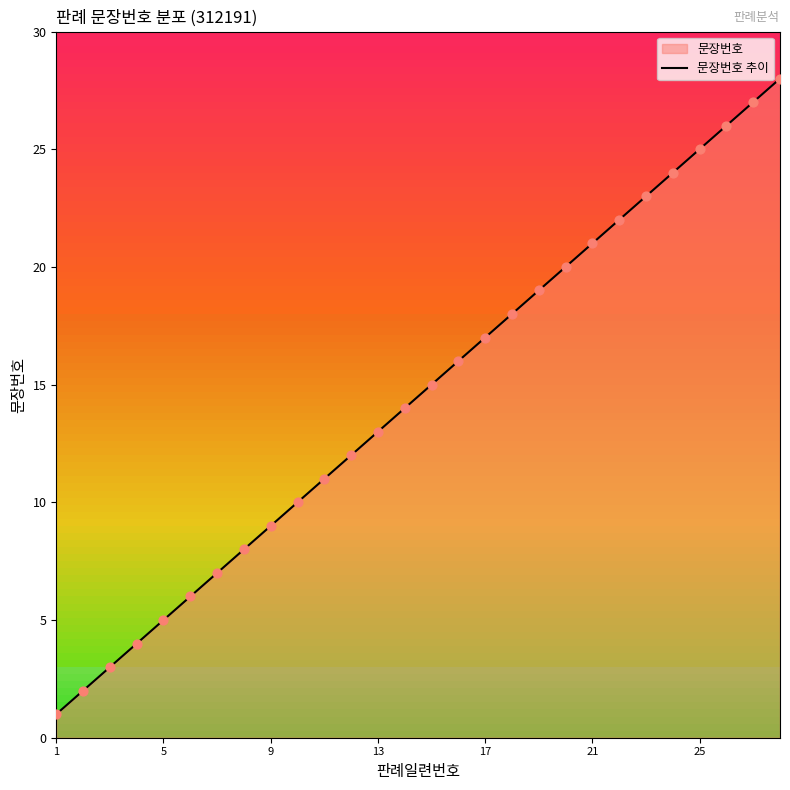

What is the change in value from 7 to 15?

+8